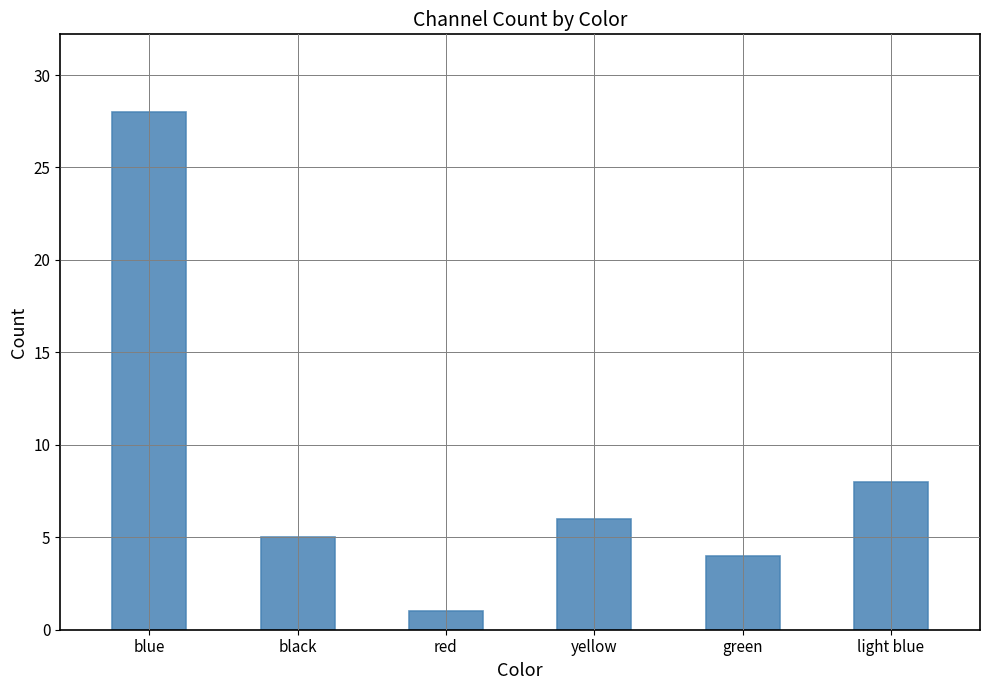

Is it true that the value at light blue is 14?

False